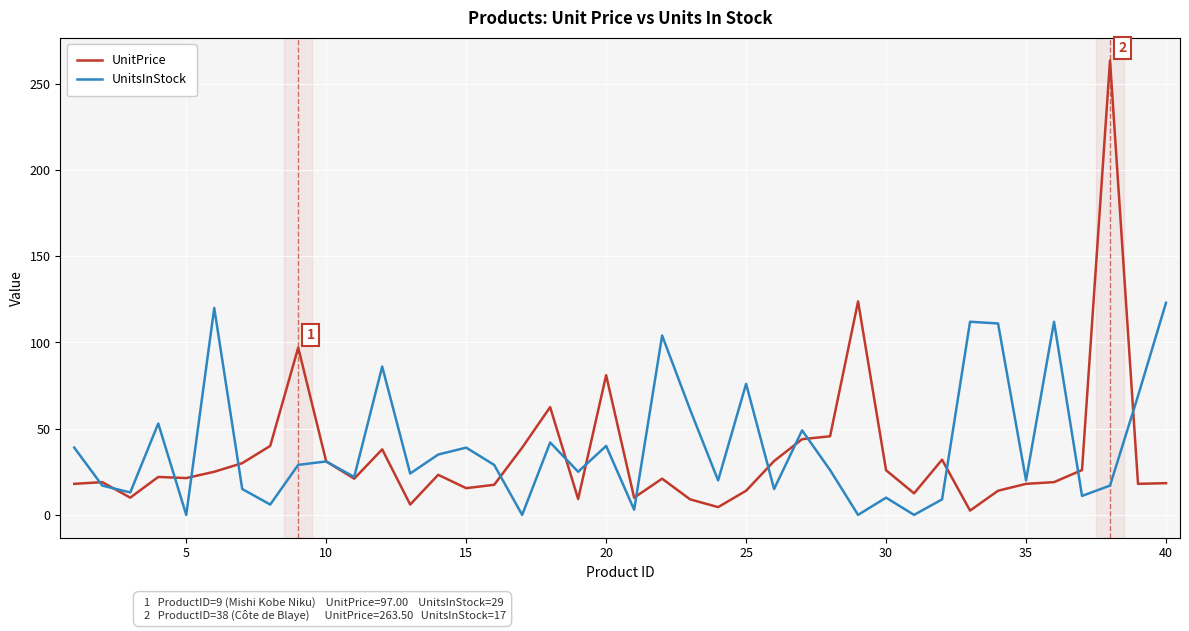

Does the chart have visible grid lines?

Yes